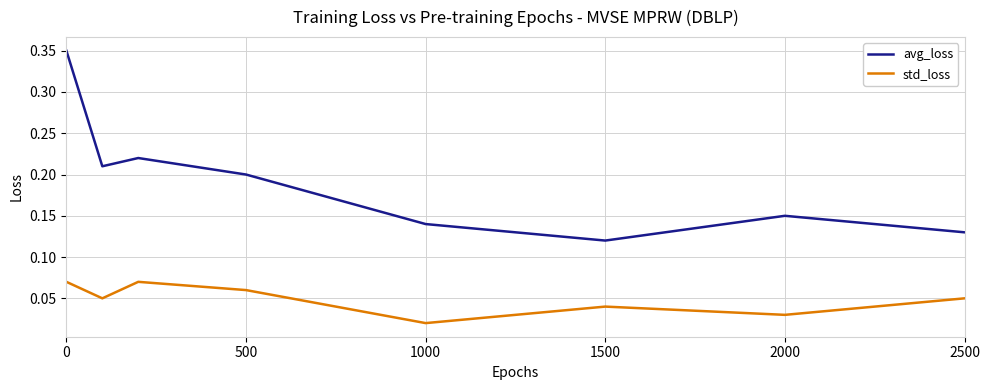

True or false: std_loss and avg_loss intersect in this chart.

False